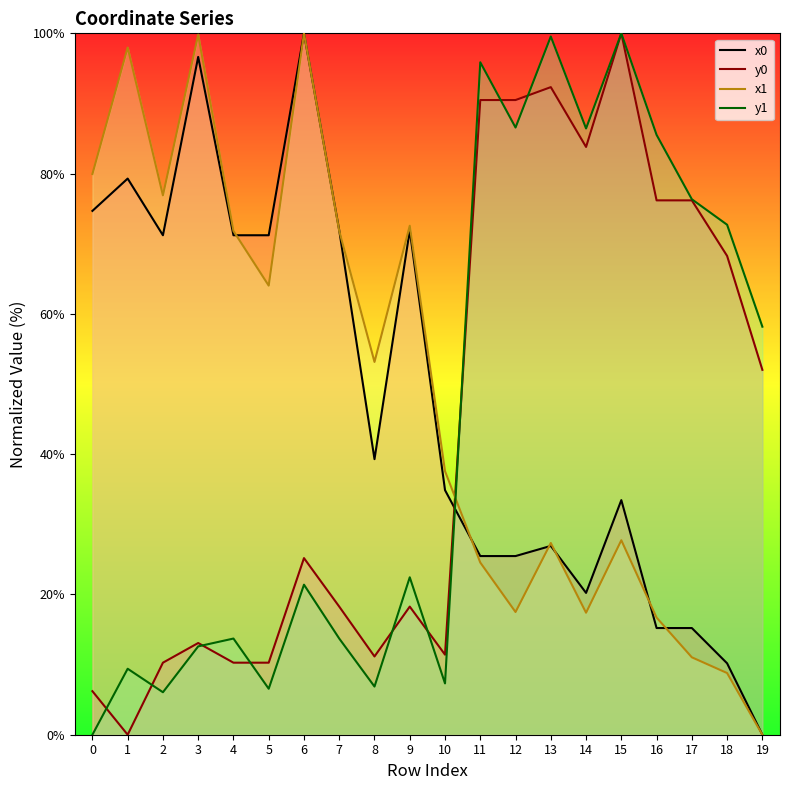

Where is the first local maximum for y1?

1